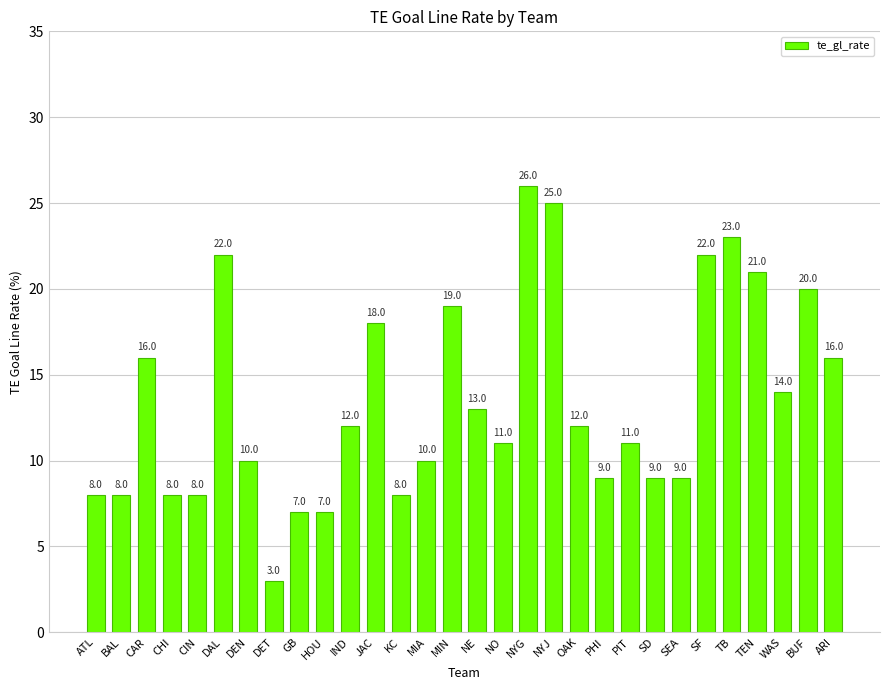

What position from the left is PIT?

22